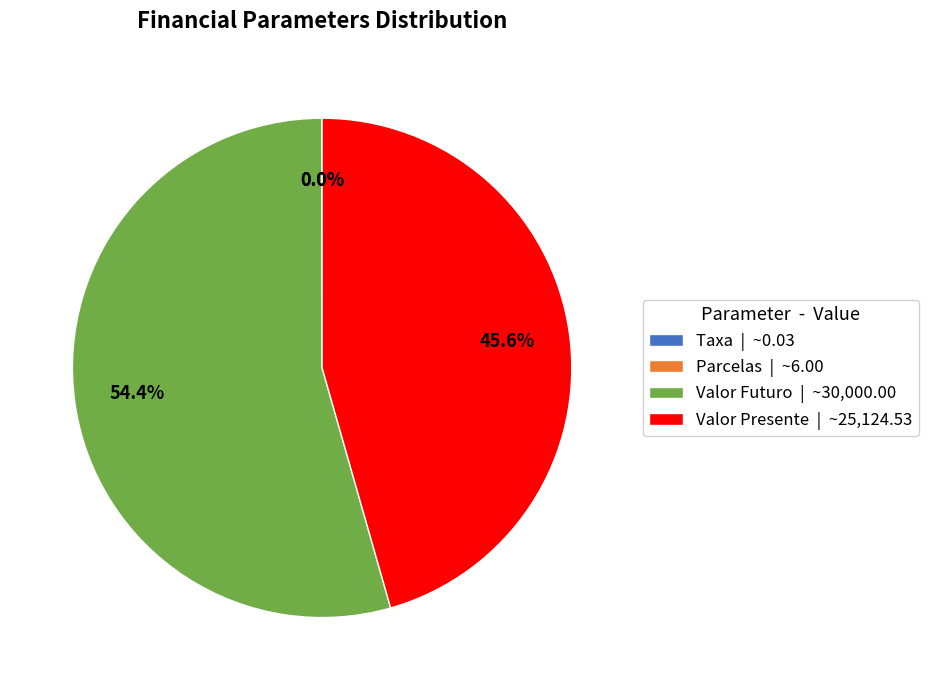

Between Valor Presente | ~25,124.53 and Valor Futuro | ~30,000.00, which is larger?

Valor Futuro | ~30,000.00